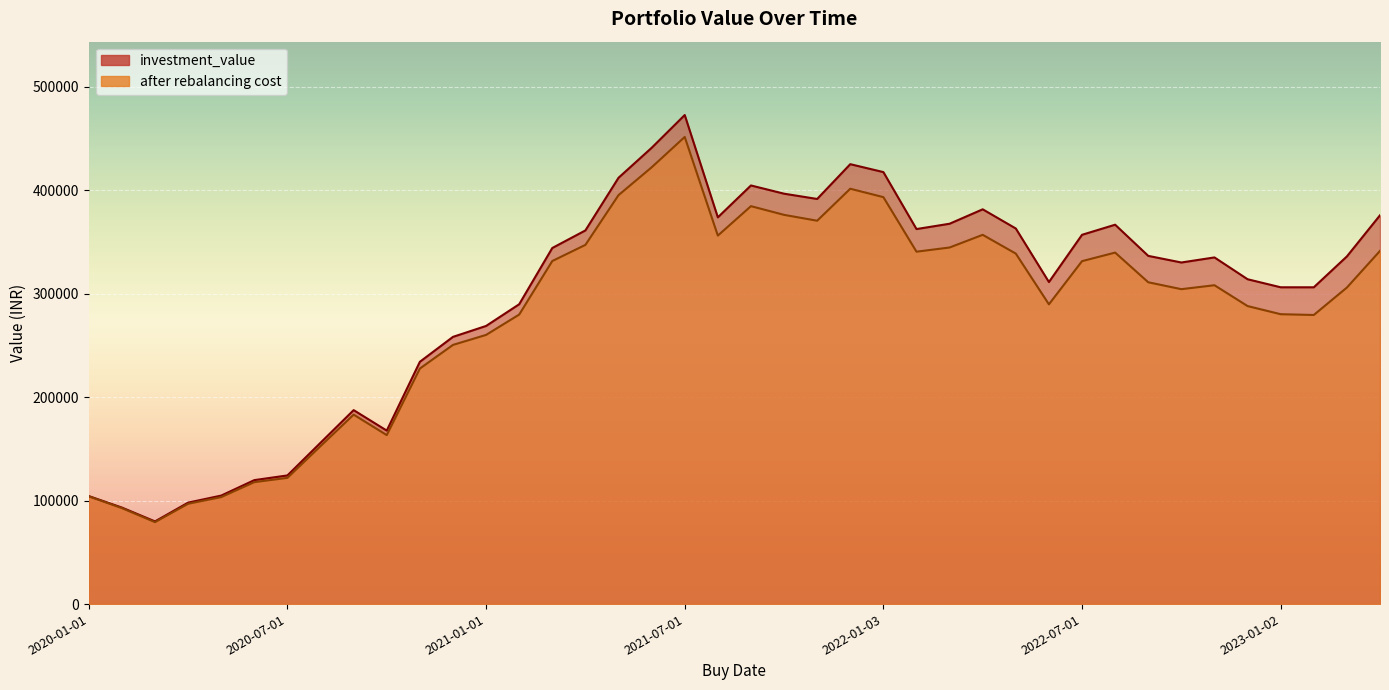

What are all the series names shown in the legend?

investment_value, after rebalancing cost